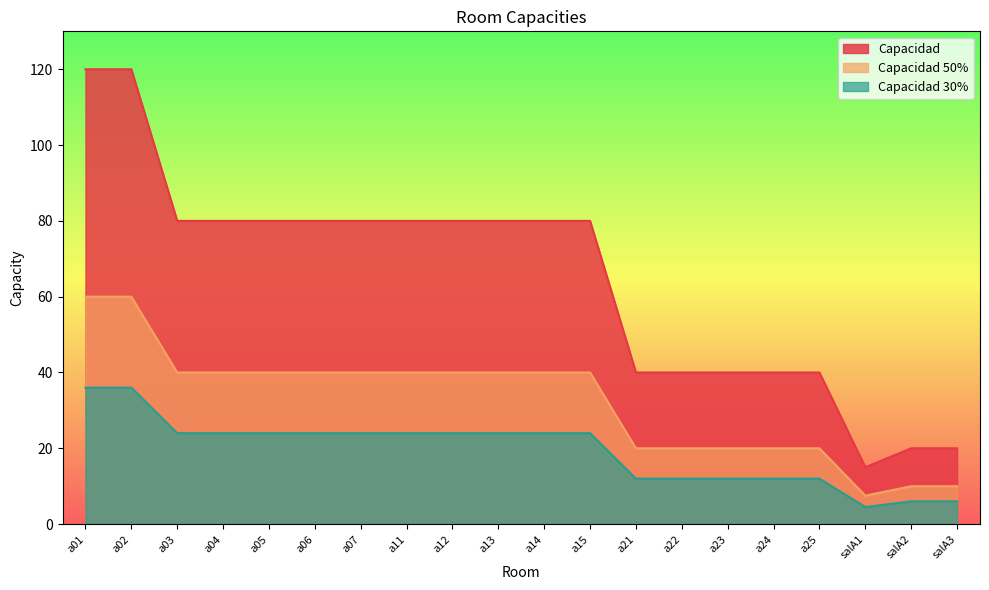

What is the sum of all Capacidad 30% values?

388.5